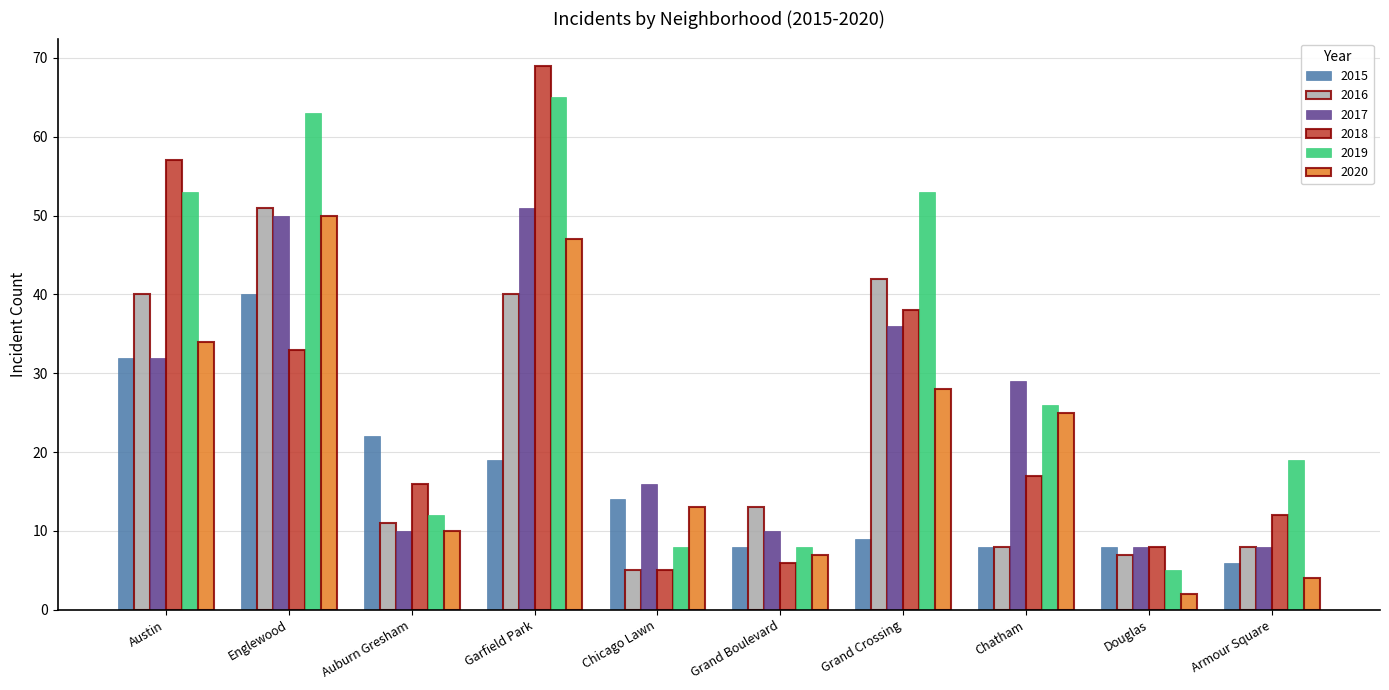

Which series has the widest spread of values?

2018